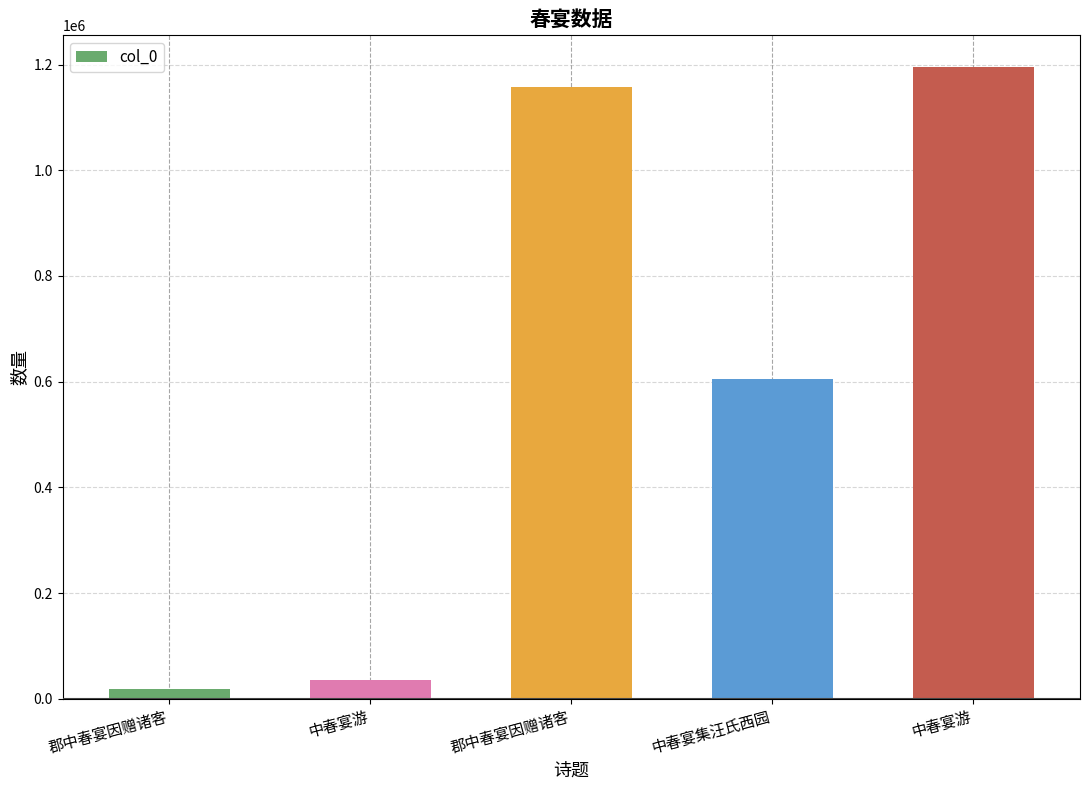

How many data points are less than 605911?

2